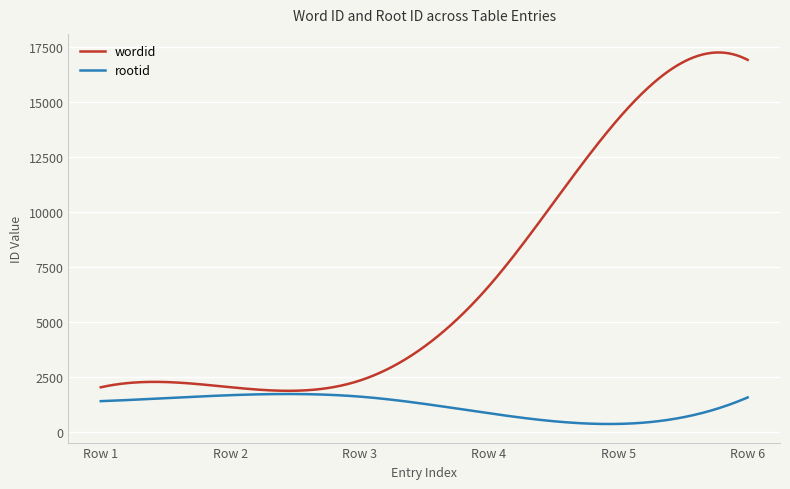

Which series has the widest spread of values?

wordid